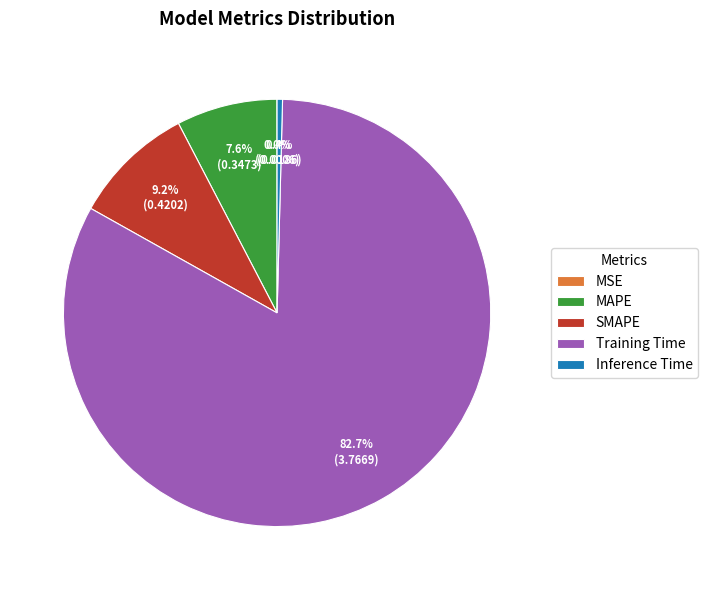

What is the largest slice in the pie chart?

Training Time